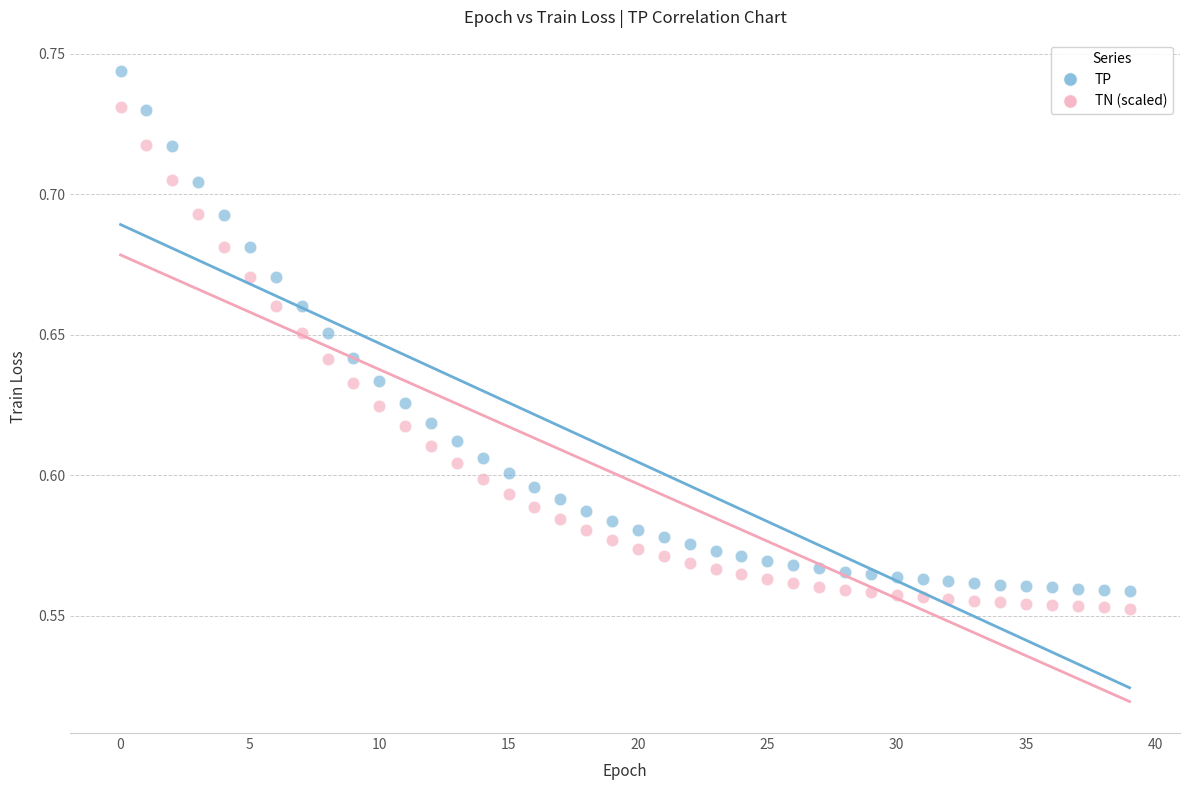

Which series has the largest Y range (max minus min)?

TP